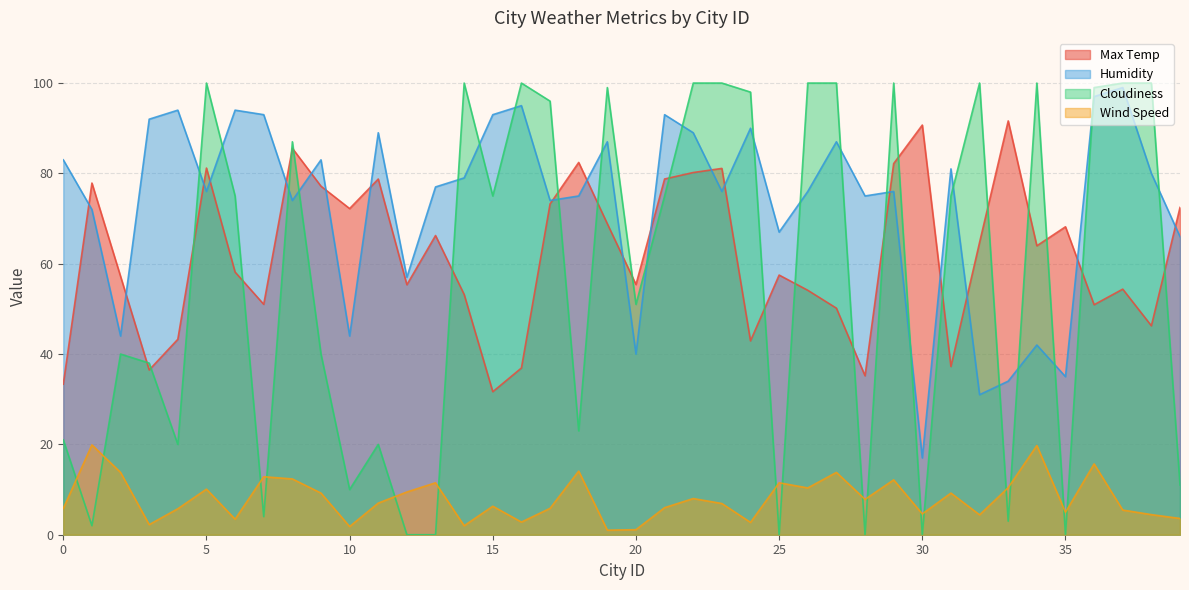

The value of Wind Speed at 14 is 3.5. True or false?

False